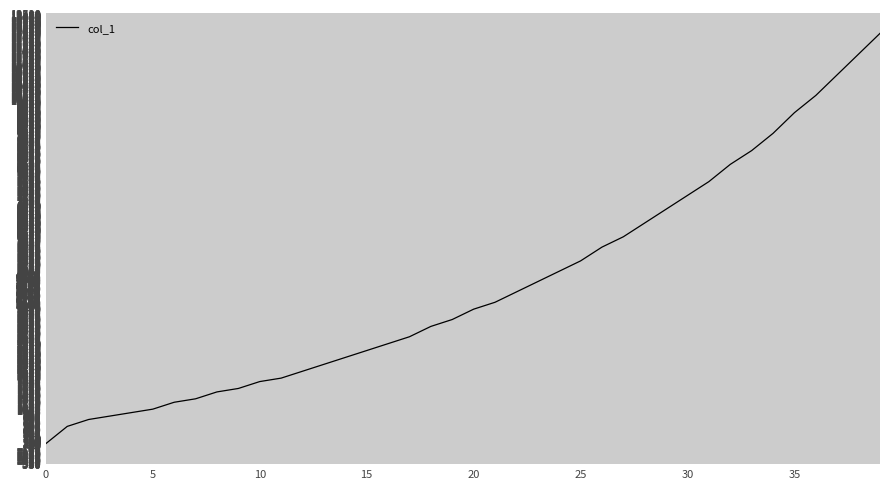

What is the difference between the maximum and minimum values?

11900.0